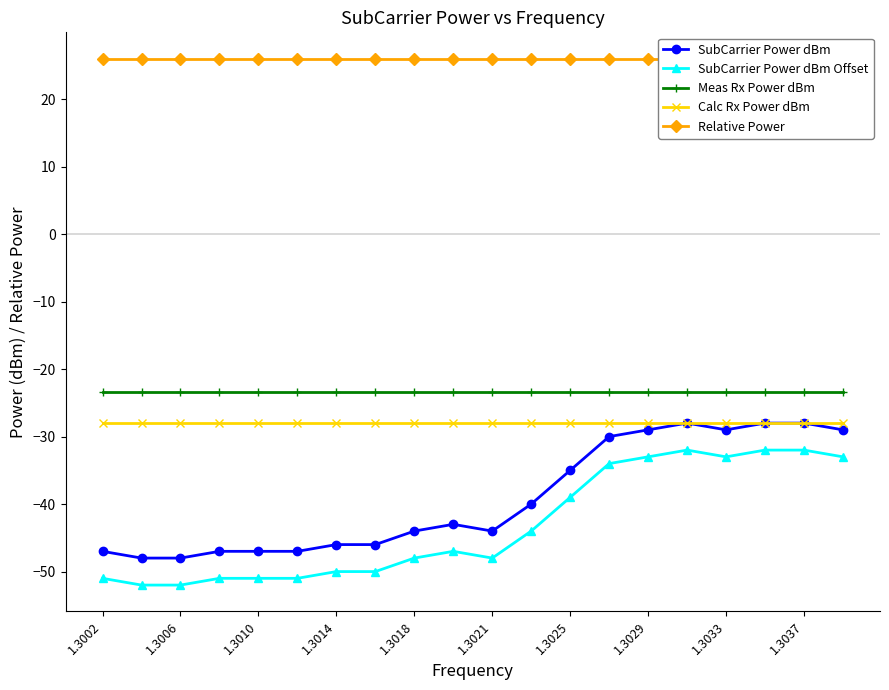

What is the highest value of the SubCarrier Power dBm Offset series?

-32.0